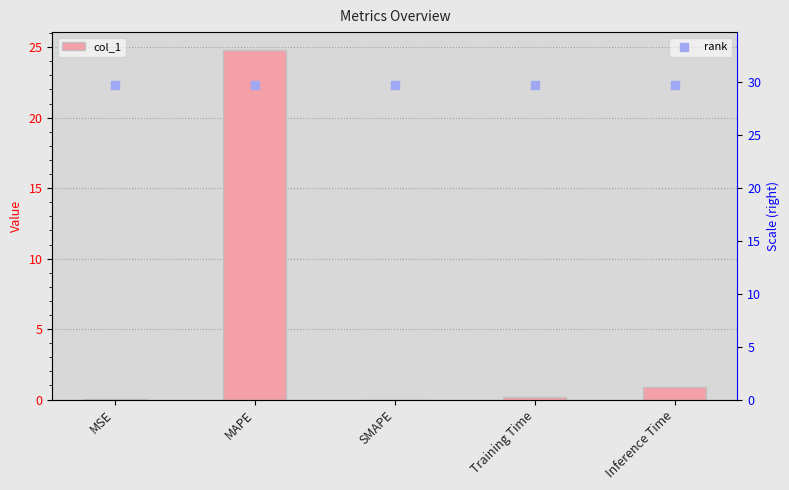

At which category is the sum across all series the highest?

MAPE